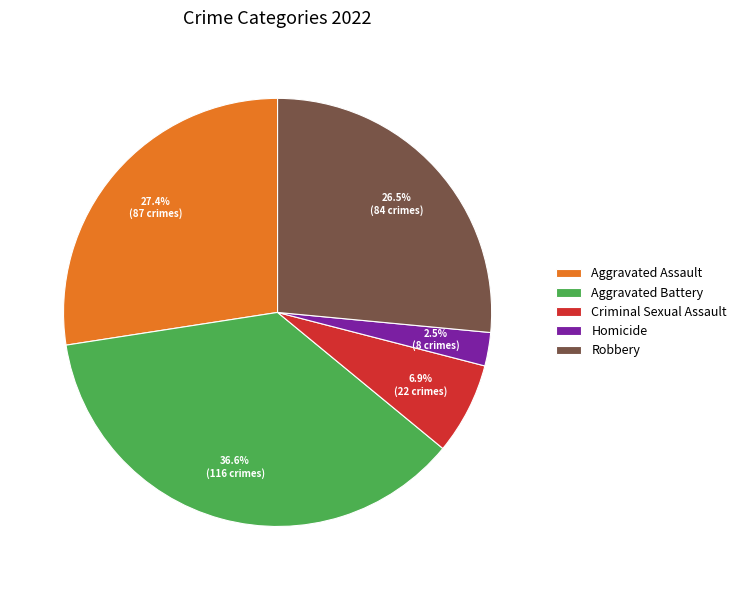

Between Aggravated Assault and Aggravated Battery, which is larger?

Aggravated Battery